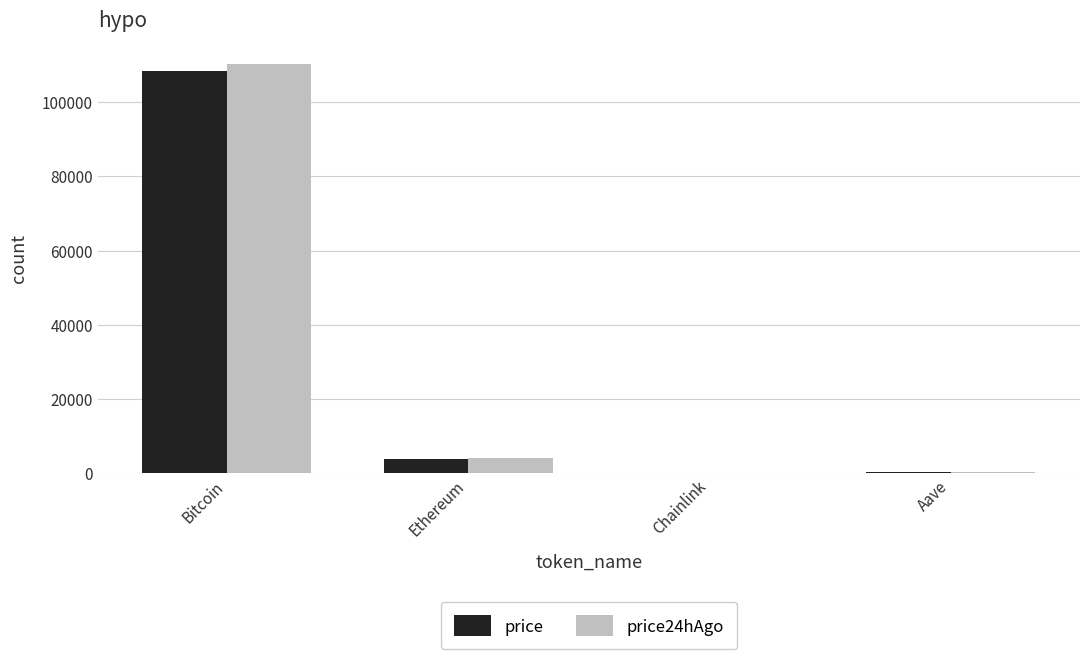

What is the maximum value shown in the chart?

110359.0